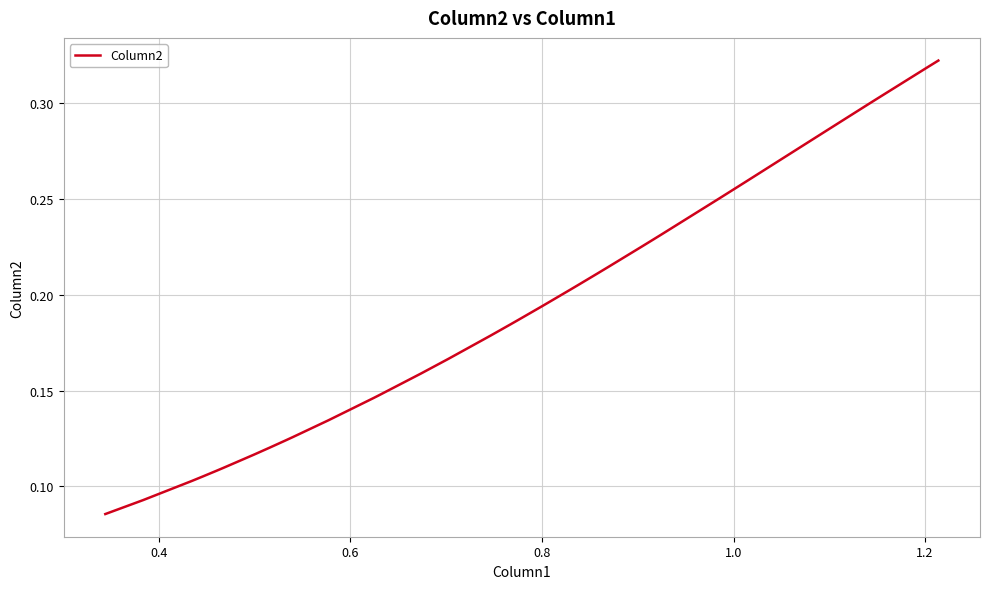

Is this an area chart (filled region under the line)?

No